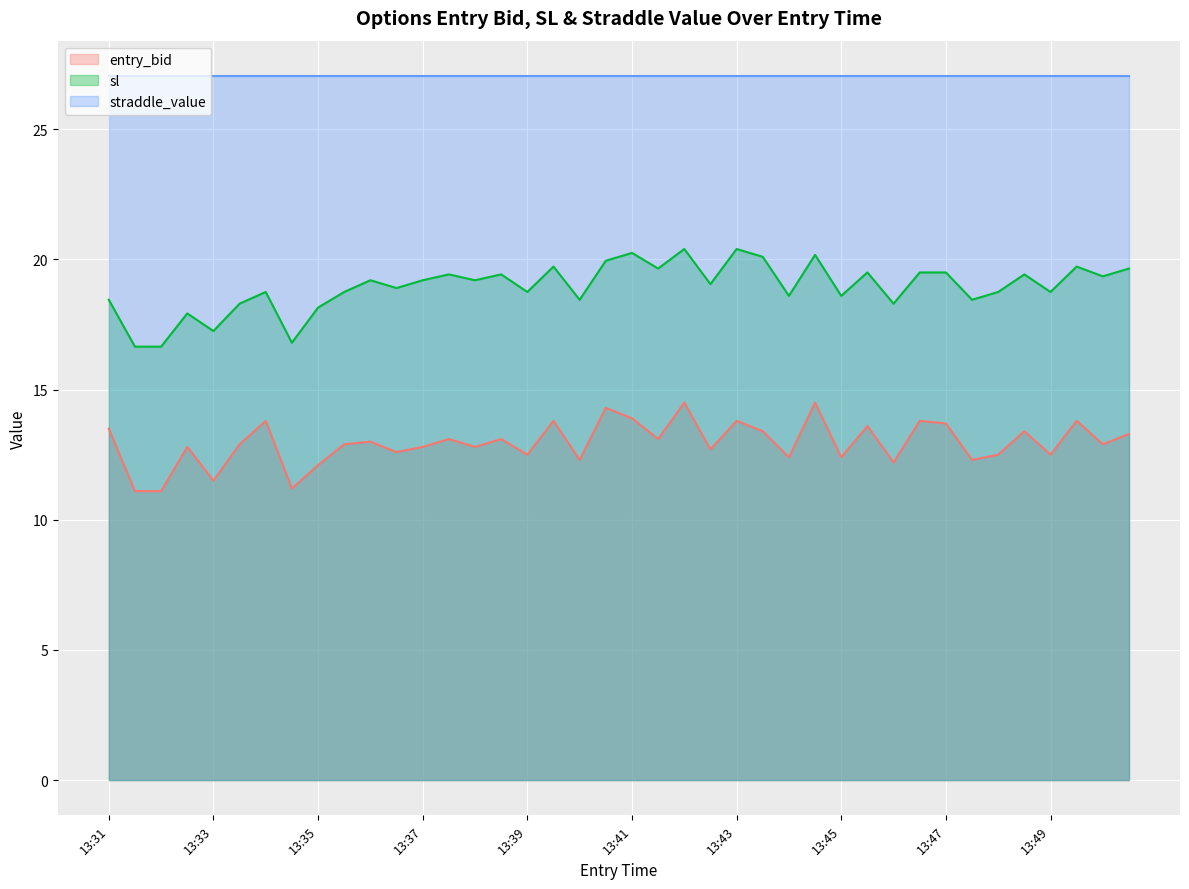

List the series in order of their overall mean, lowest first.

entry_bid, sl, straddle_value